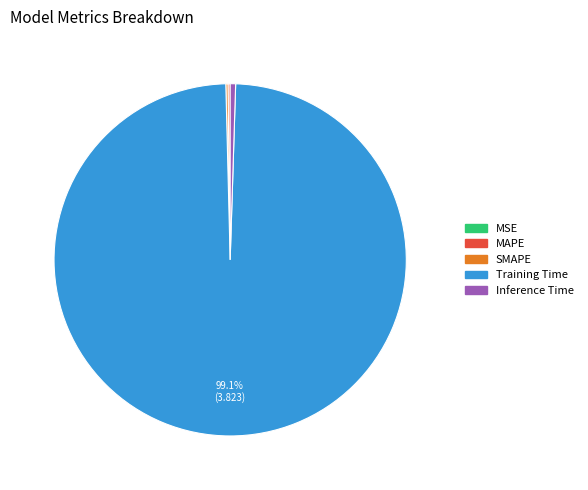

What is the largest slice in the pie chart?

Training Time